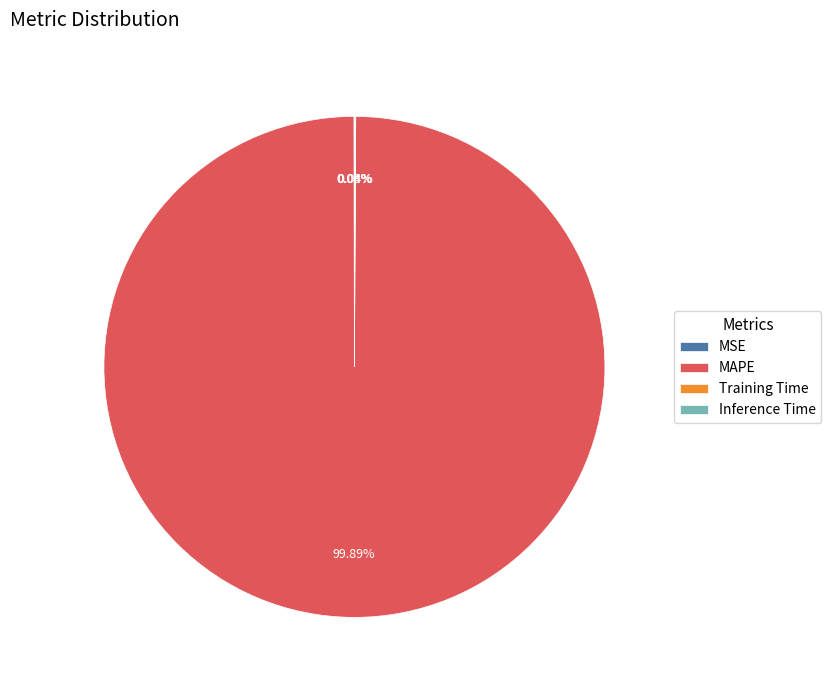

Is there a majority slice in this chart?

Yes